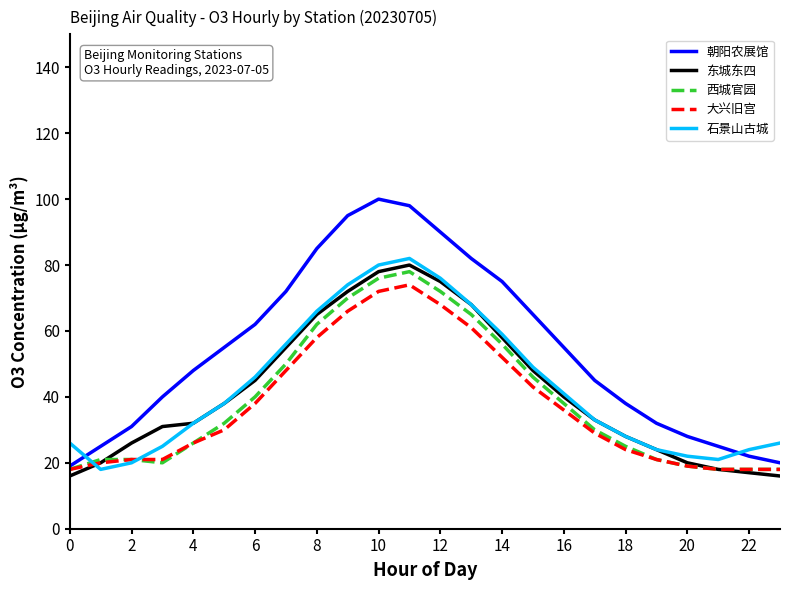

Which series ends up on top after the final intersection of 石景山古城 and 朝阳农展馆?

石景山古城